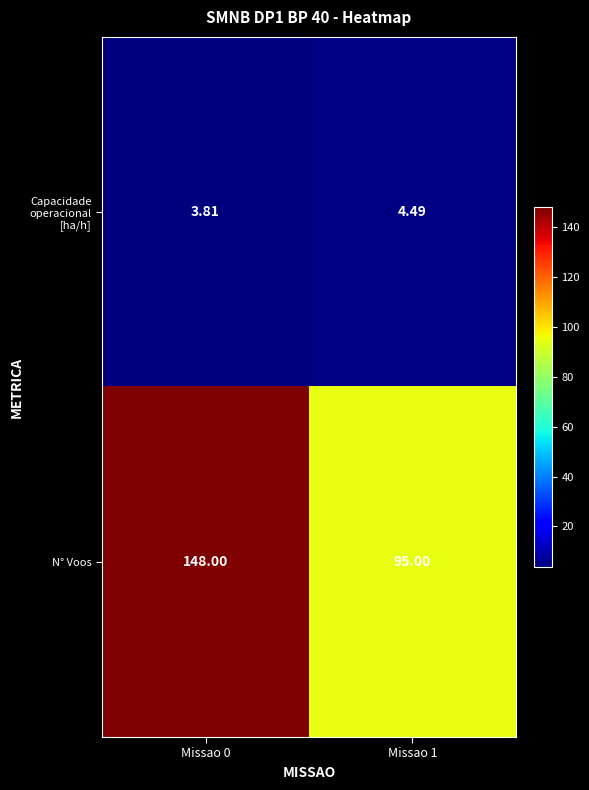

Which series has the widest spread of values?

N° Voos